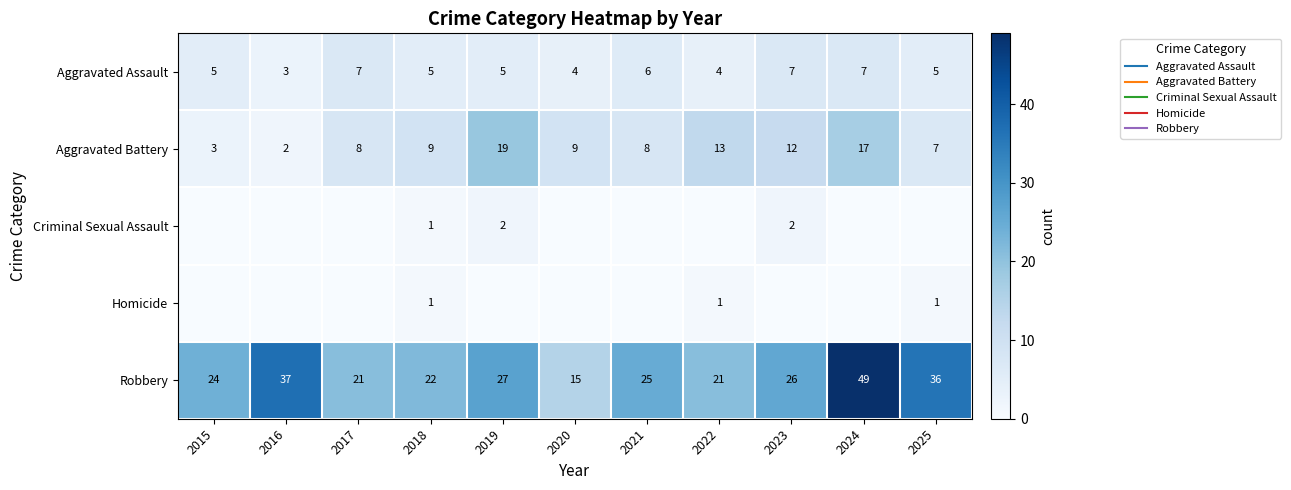

Which has a higher value, 2023 or 2018?

2023